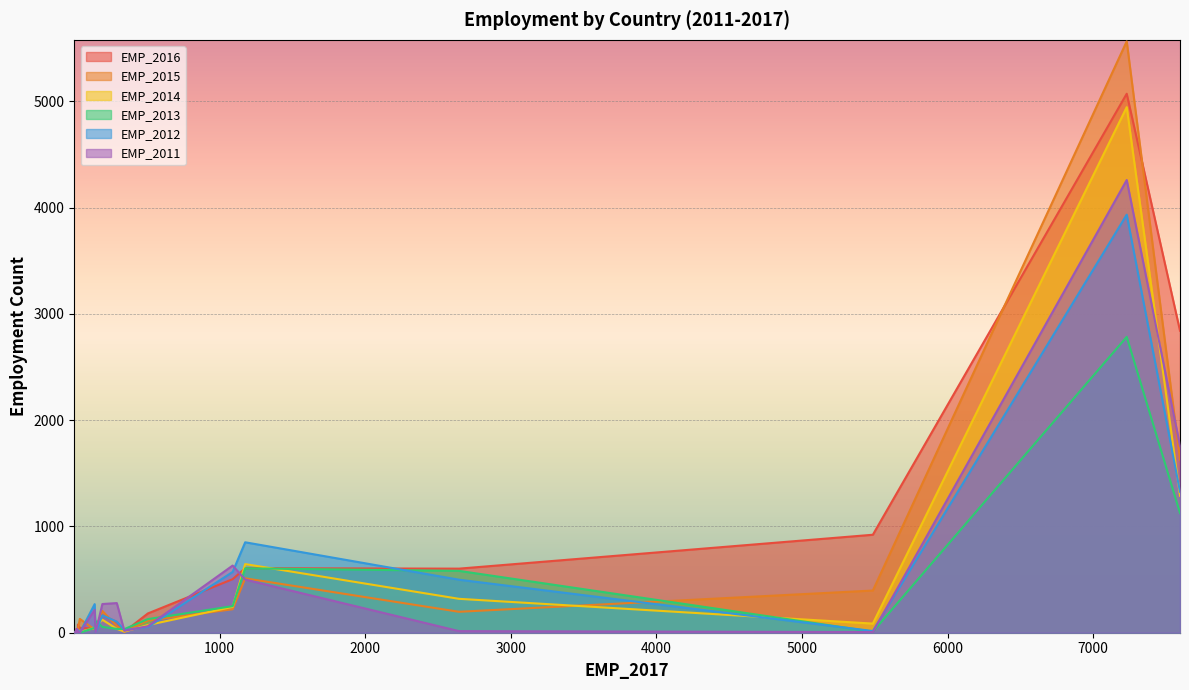

Which series has the widest spread of values?

EMP_2015